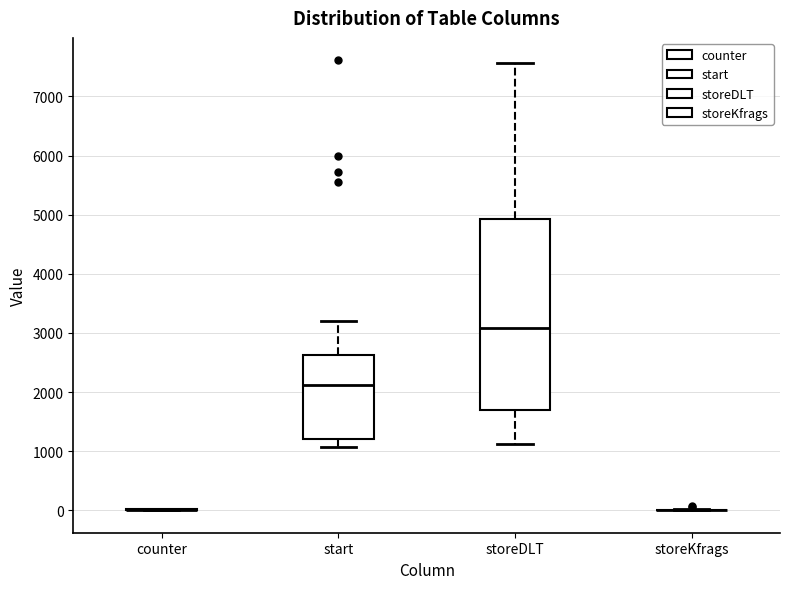

Reading left to right, transcribe this box plot: for each box, give where its median line is, the range the box spans, and where its two whiskers end, as read against the y-axis. The values are not printed on the chart, so give them approximately, as read against the axis.

counter: box collapsed to a line at 0, whiskers 0 to 0
start: median 2100, box 1200 to 2600, whiskers 1100 to 3200
storeDLT: median 3100, box 1700 to 4900, whiskers 1100 to 7600
storeKfrags: box collapsed to a line at 0, whiskers 0 to 0